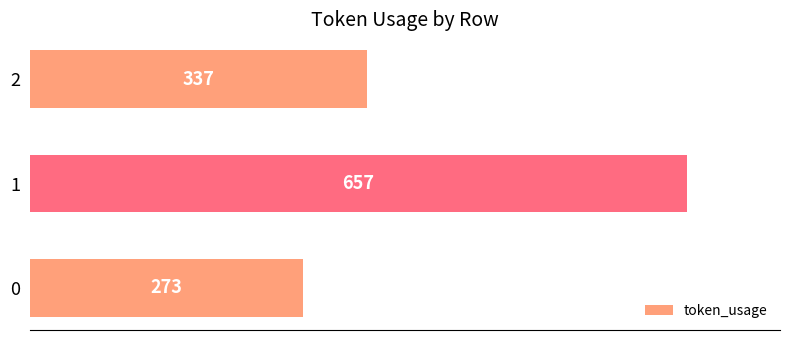

Rank the categories by value from highest to lowest.

1, 2, 0